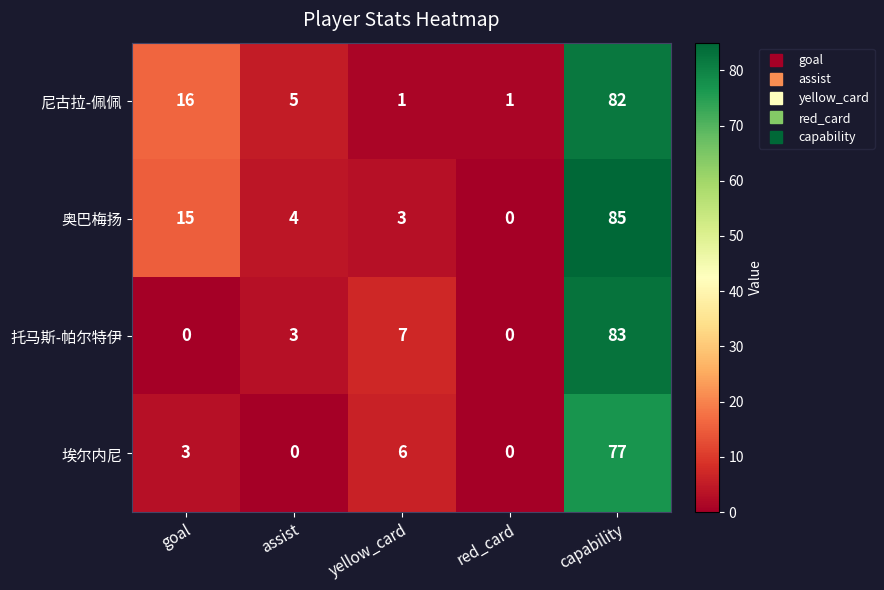

Which label corresponds to the largest value in the chart?

capability